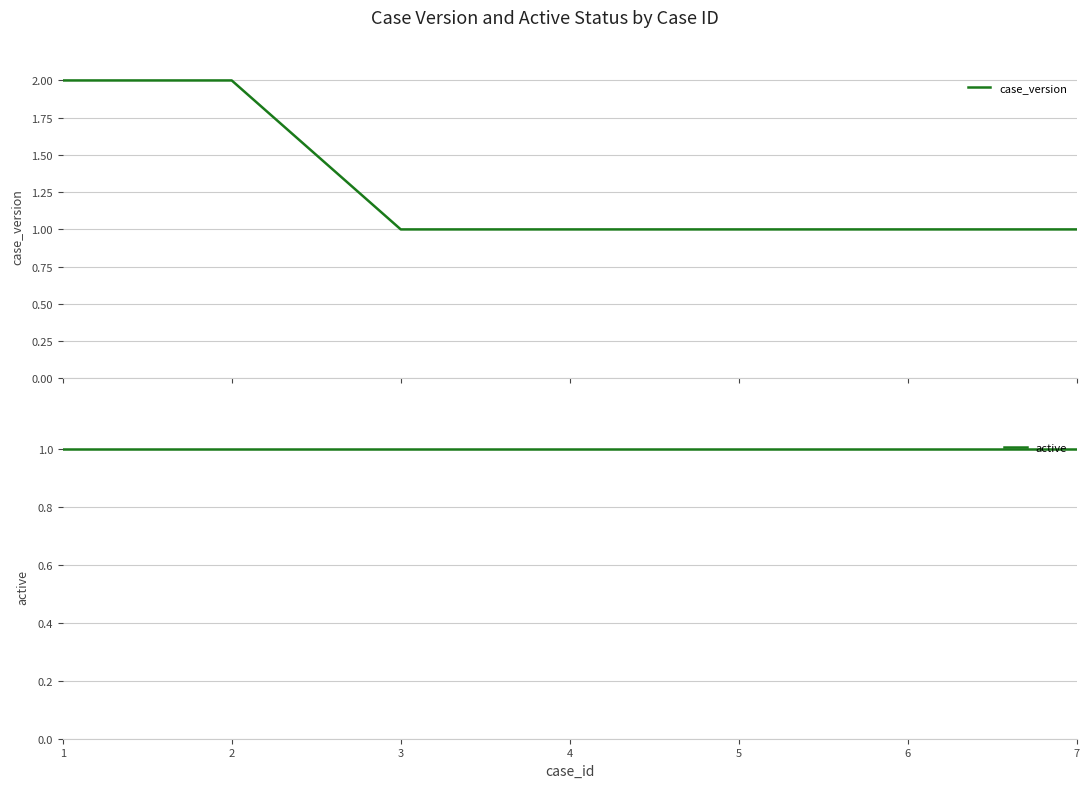

The case_version series shows 0 at 4. True or false?

False